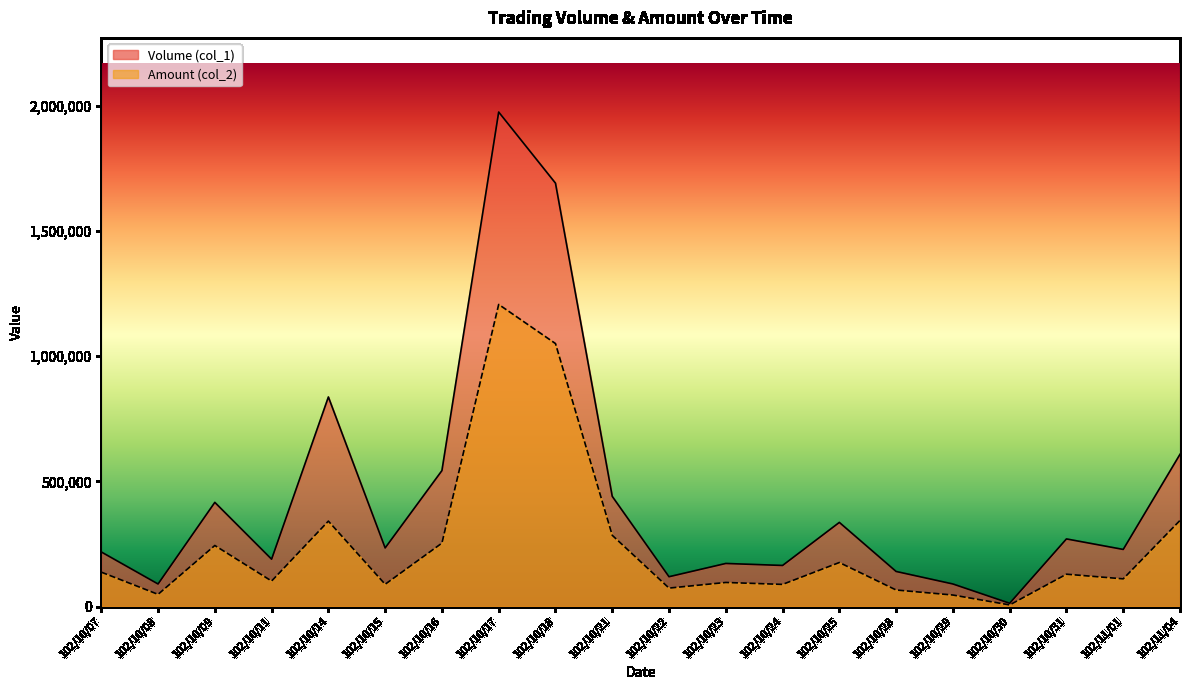

At which category is the sum across all series the highest?

102/10/17